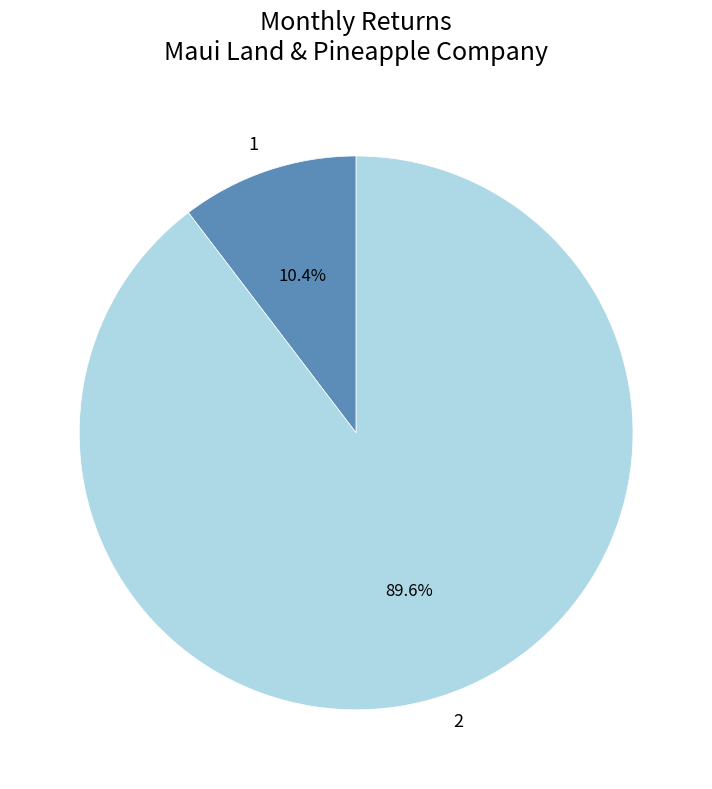

True or false: 1 accounts for 25% of the total.

False